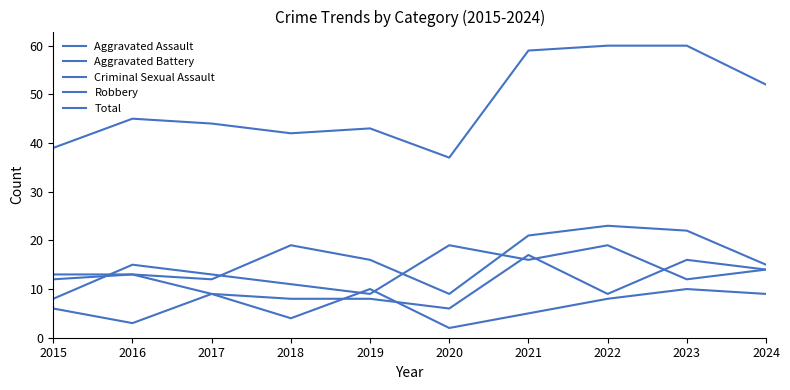

True or false: Criminal Sexual Assault and Robbery cross at least once.

True